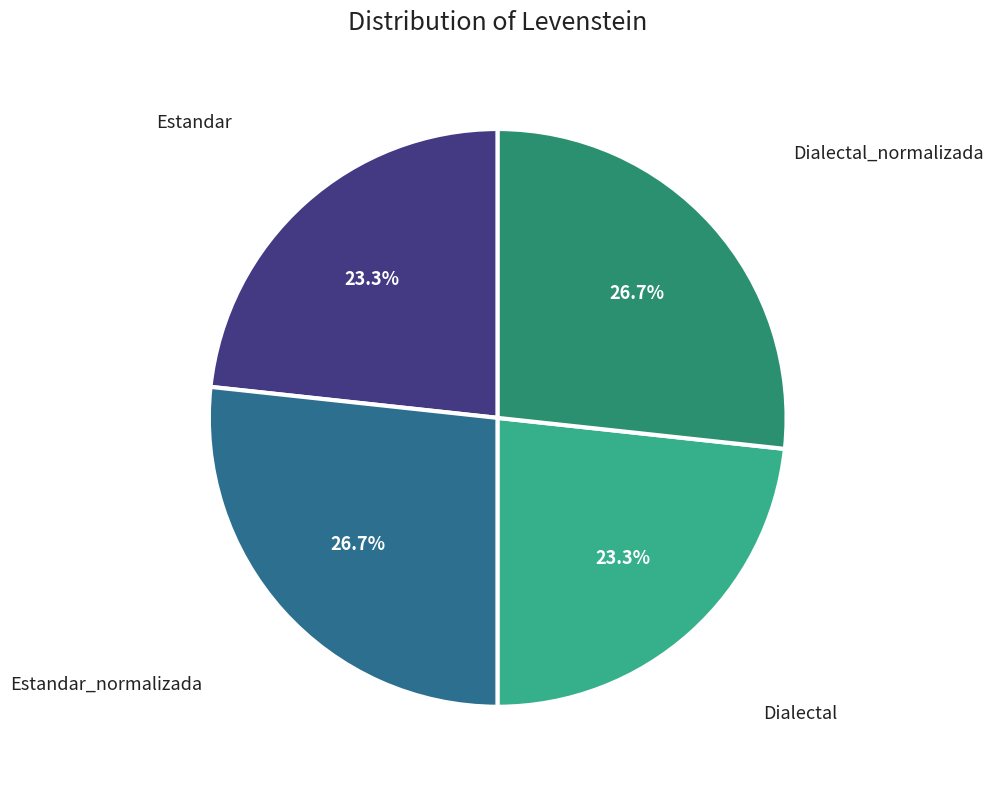

Count the number of slices in the pie.

4